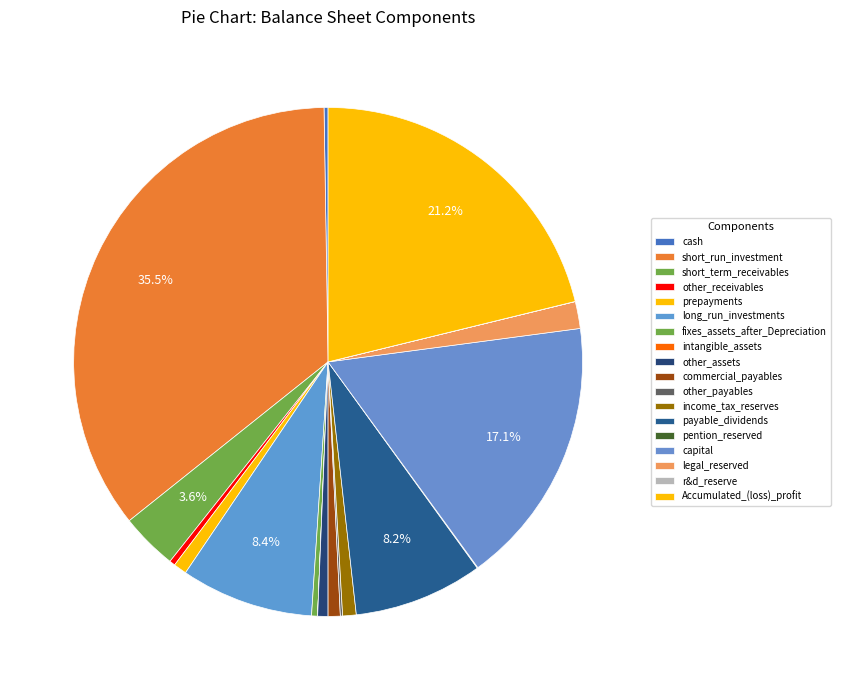

What percentage do capital and prepayments together represent?

17.9%